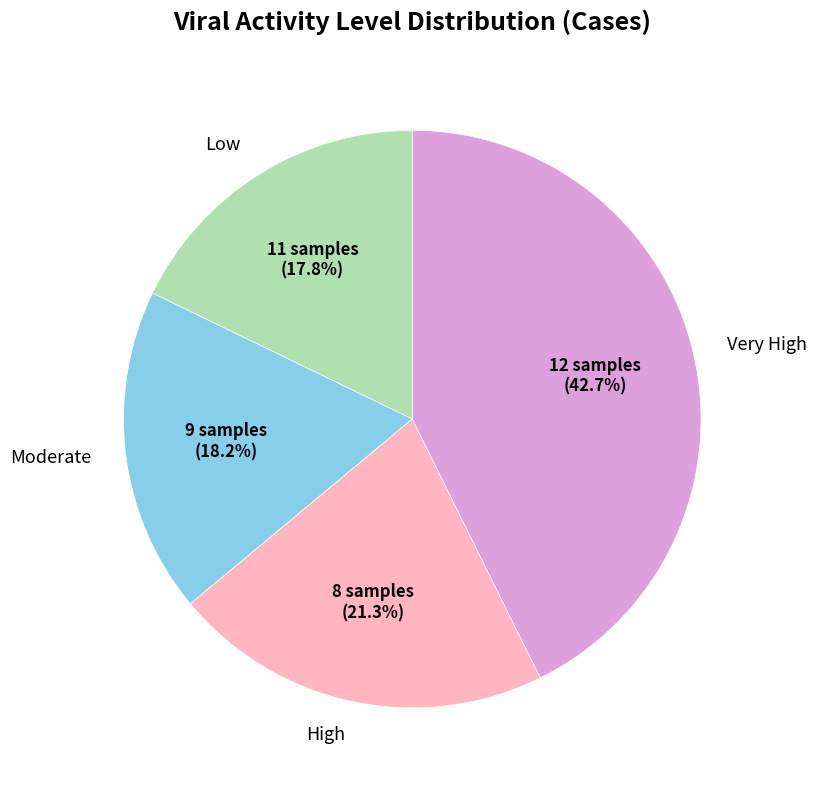

Does any single category account for the majority?

No